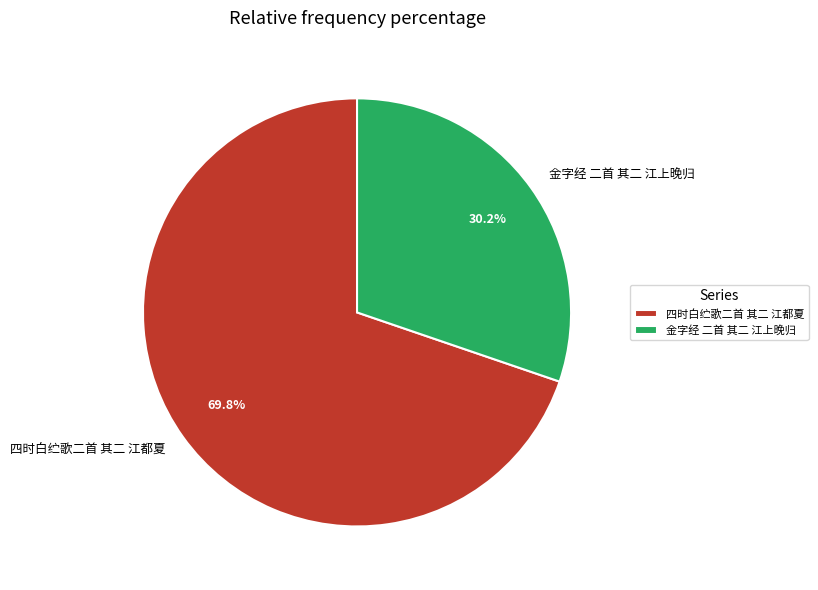

What is the total percentage of 四时白纻歌二首 其二 江都夏 and 金字经 二首 其二 江上晚归?

100.0%